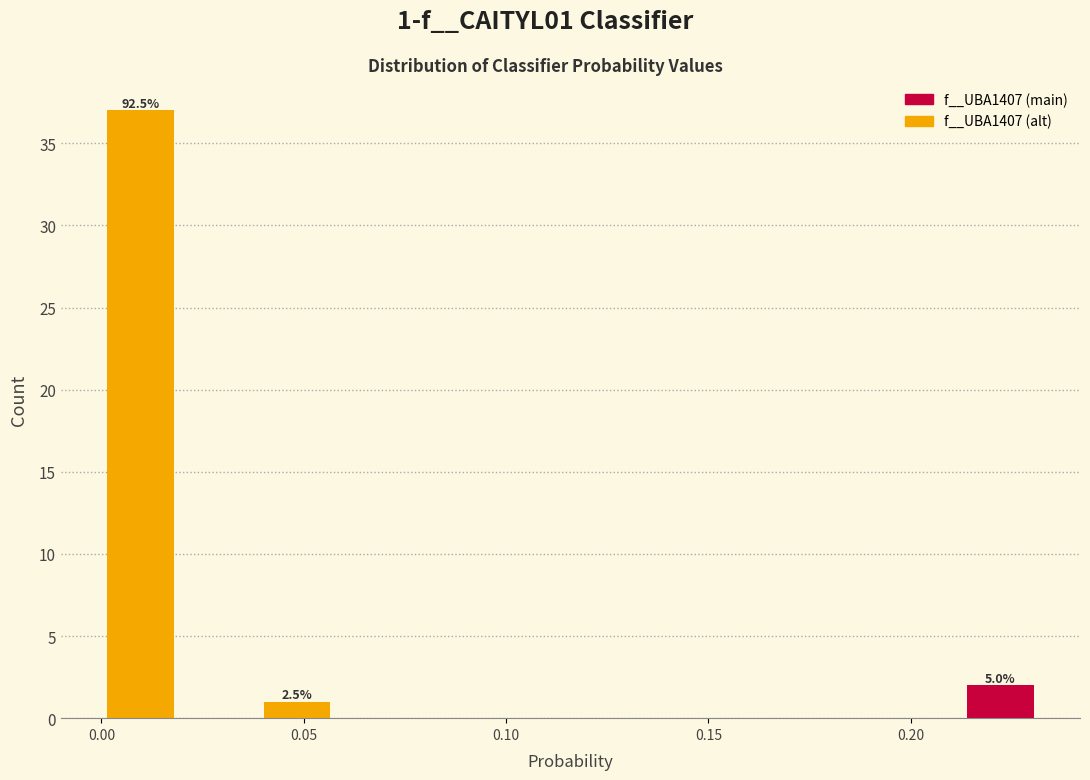

Read against the x-axis, roughly where is the centre of the tallest bar?

0.010